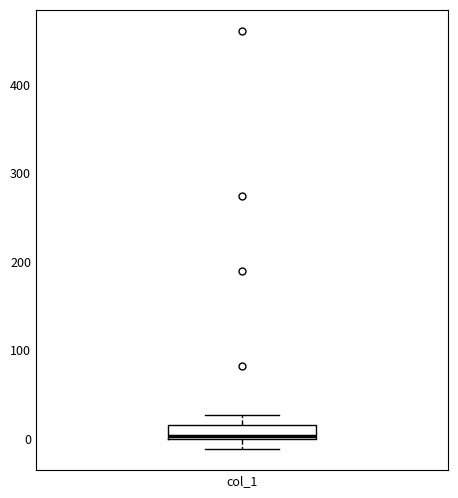

Read this box plot against the y-axis: the position of the median line, the range covered by the box, and the ends of both whiskers. The values are not printed on the chart, so give them approximately, as read against the axis.

median 0 (just above the box's lower edge), box 0 to 20, whiskers -10 to 30